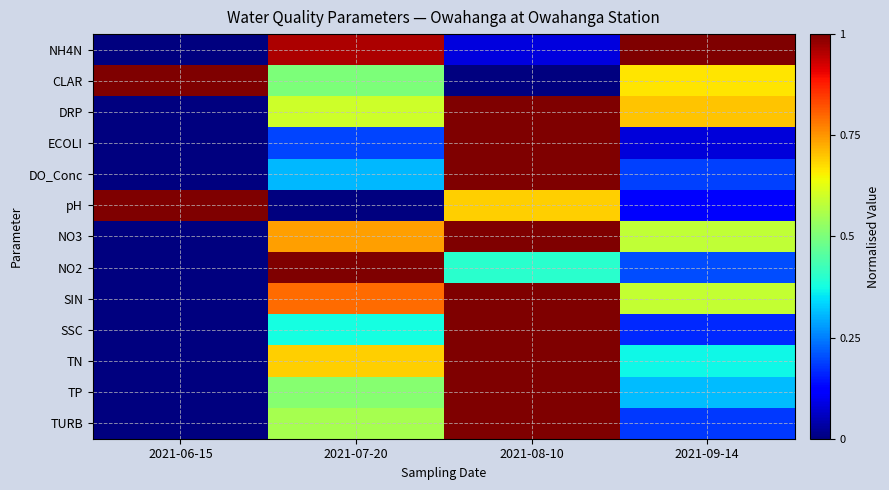

Reading left to right, extract all data points from this chart.

NH4N: 2021-06-15=0.0	2021-07-20=1.0	2021-08-10=0.1	2021-09-14=1.0
CLAR: 2021-06-15=1.0	2021-07-20=0.5	2021-08-10=0.0	2021-09-14=0.7
DRP: 2021-06-15=0.0	2021-07-20=0.6	2021-08-10=1.0	2021-09-14=0.7
ECOLI: 2021-06-15=0.0	2021-07-20=0.2	2021-08-10=1.0	2021-09-14=0.1
DO_Conc: 2021-06-15=0.0	2021-07-20=0.3	2021-08-10=1.0	2021-09-14=0.2
pH: 2021-06-15=1.0	2021-07-20=0.0	2021-08-10=0.7	2021-09-14=0.1
NO3: 2021-06-15=0.0	2021-07-20=0.7	2021-08-10=1.0	2021-09-14=0.6
NO2: 2021-06-15=0.0	2021-07-20=1.0	2021-08-10=0.4	2021-09-14=0.2
SIN: 2021-06-15=0.0	2021-07-20=0.8	2021-08-10=1.0	2021-09-14=0.6
SSC: 2021-06-15=0.0	2021-07-20=0.4	2021-08-10=1.0	2021-09-14=0.2
TN: 2021-06-15=0.0	2021-07-20=0.7	2021-08-10=1.0	2021-09-14=0.4
TP: 2021-06-15=0.0	2021-07-20=0.5	2021-08-10=1.0	2021-09-14=0.3
TURB: 2021-06-15=0.0	2021-07-20=0.6	2021-08-10=1.0	2021-09-14=0.2